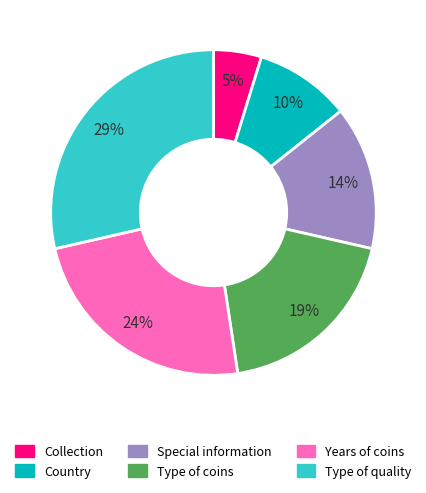

Is it true that Type of quality is 29% of the pie?

True